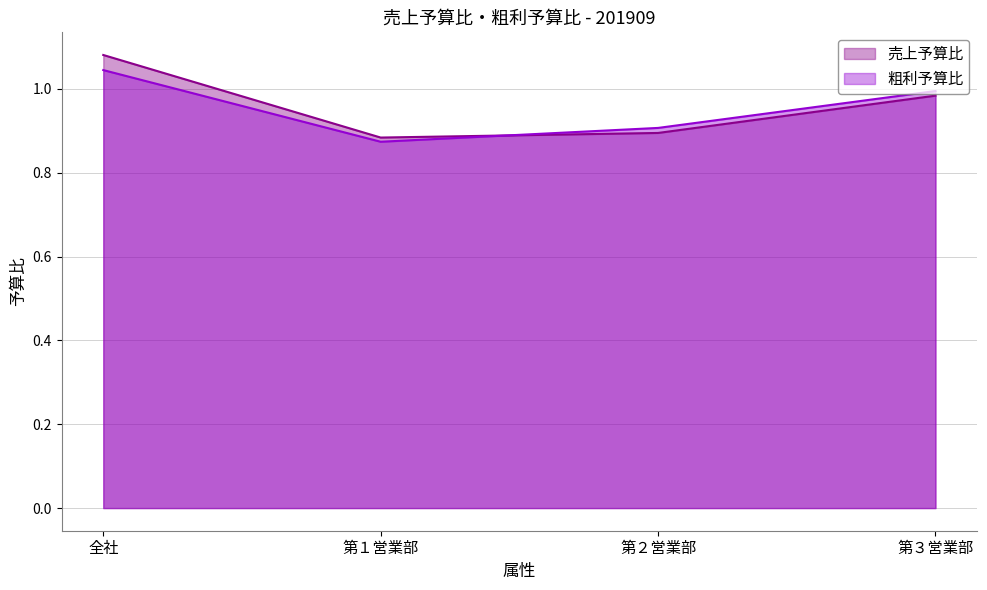

At which category does the chart reach its peak across all series?

全社